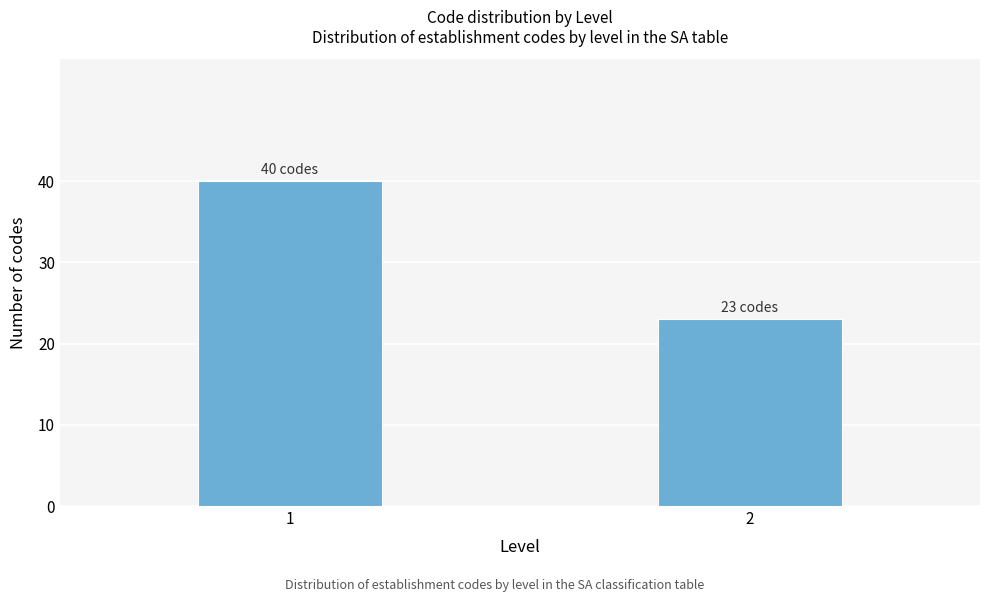

Reading left to right, list all the values displayed in this chart.

40	23